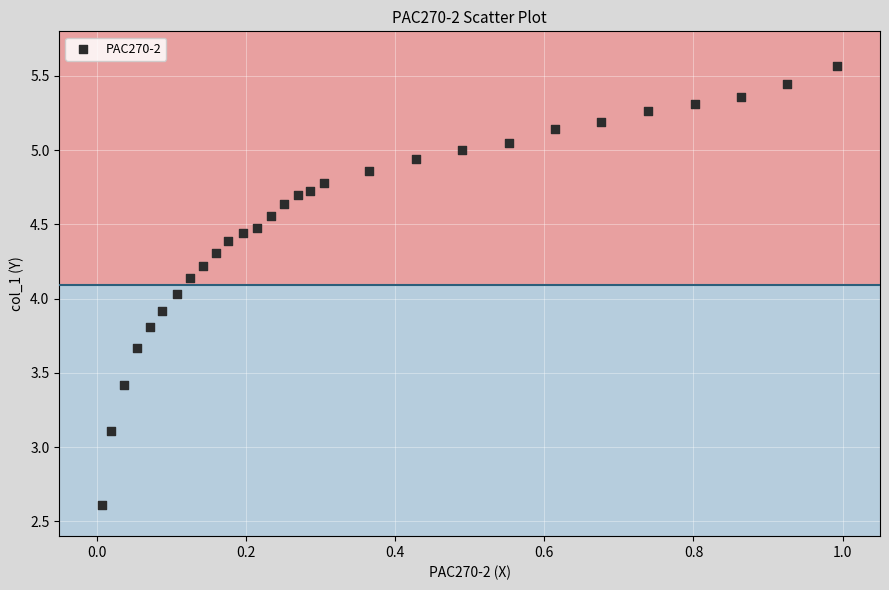

What is the range of X values (max minus min)?

1.0